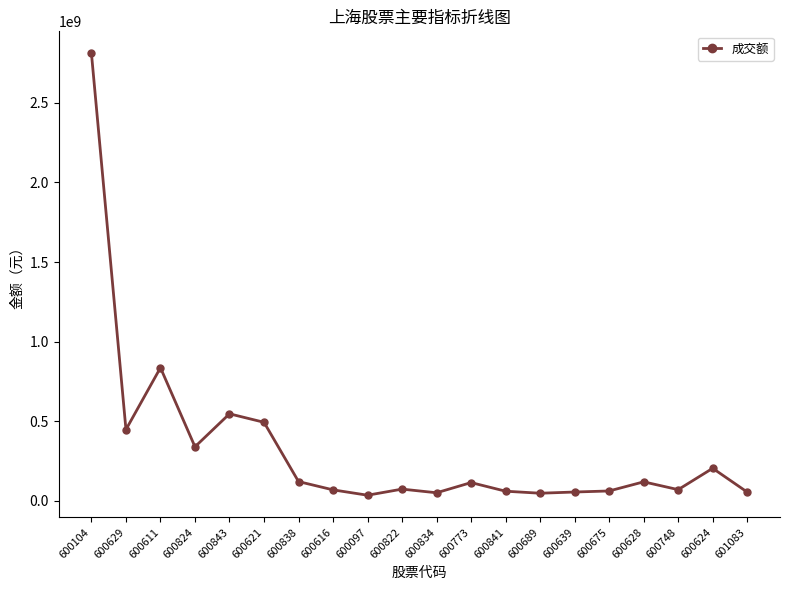

Where is the first local maximum?

600611